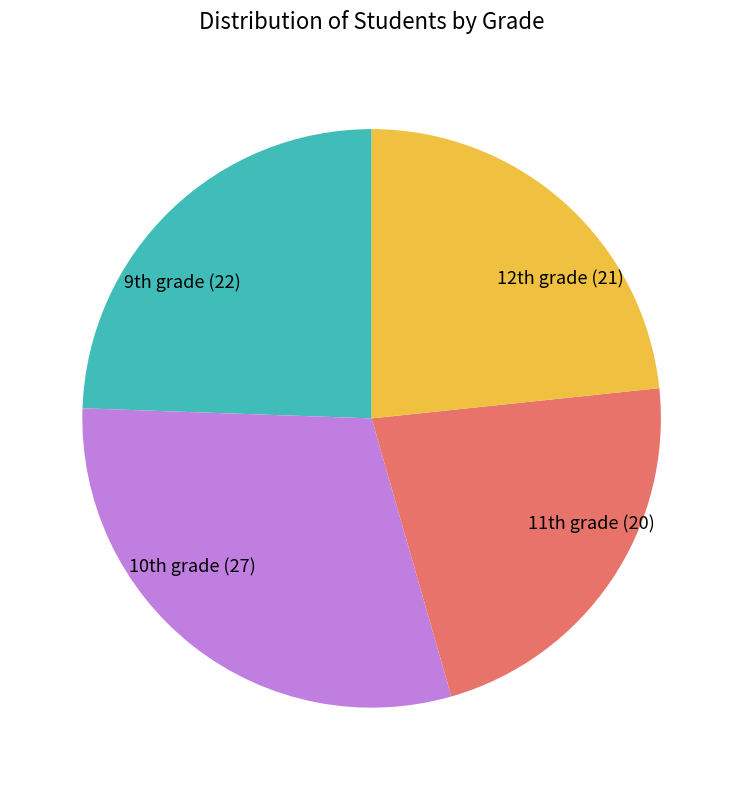

Which slice is the largest?

10th grade